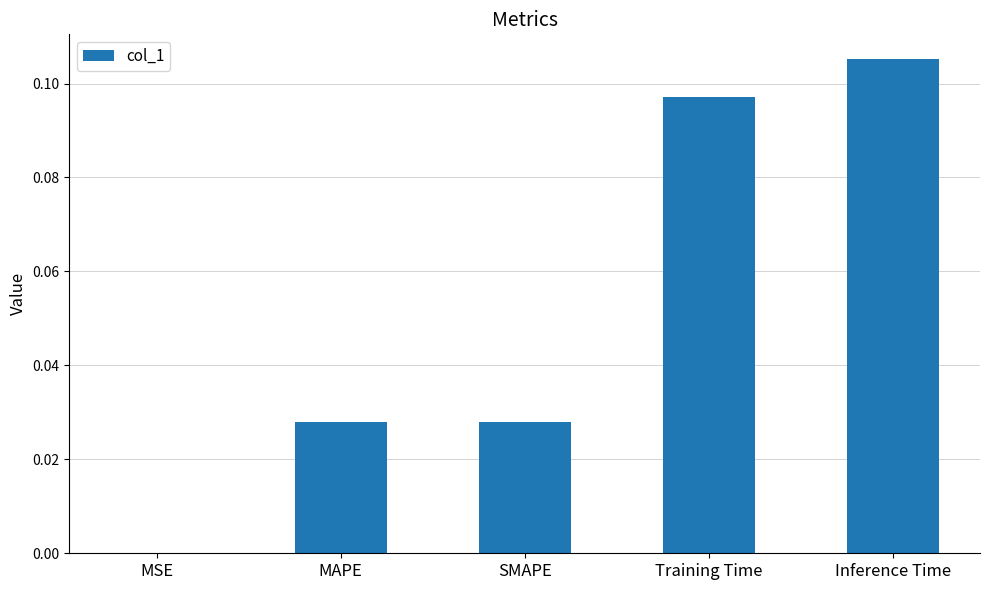

True or false: the data shows 0.0 at MSE.

True